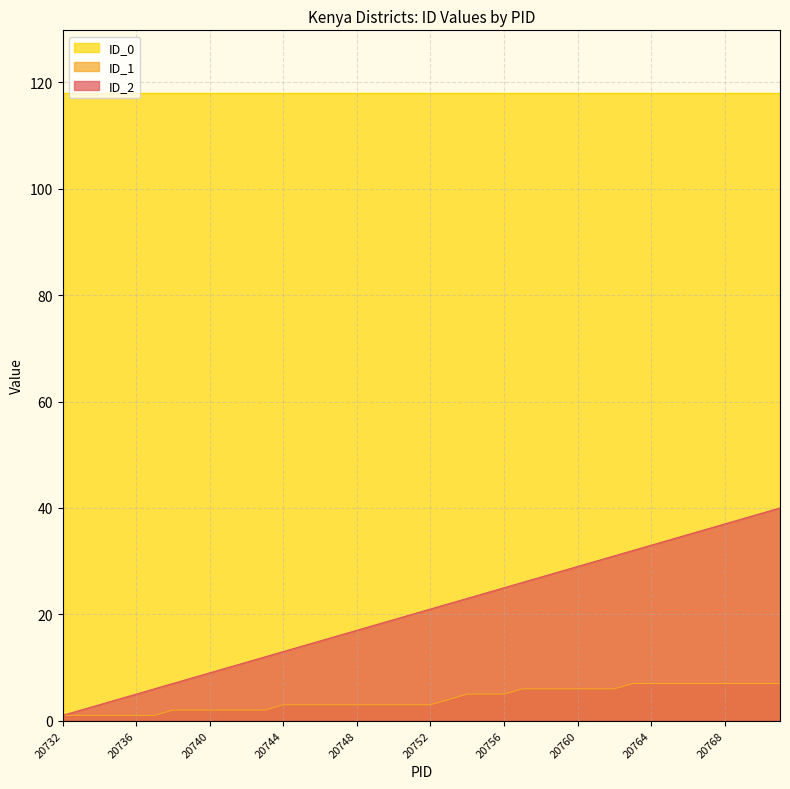

Where does the ID_2 series first go above 21?

20753